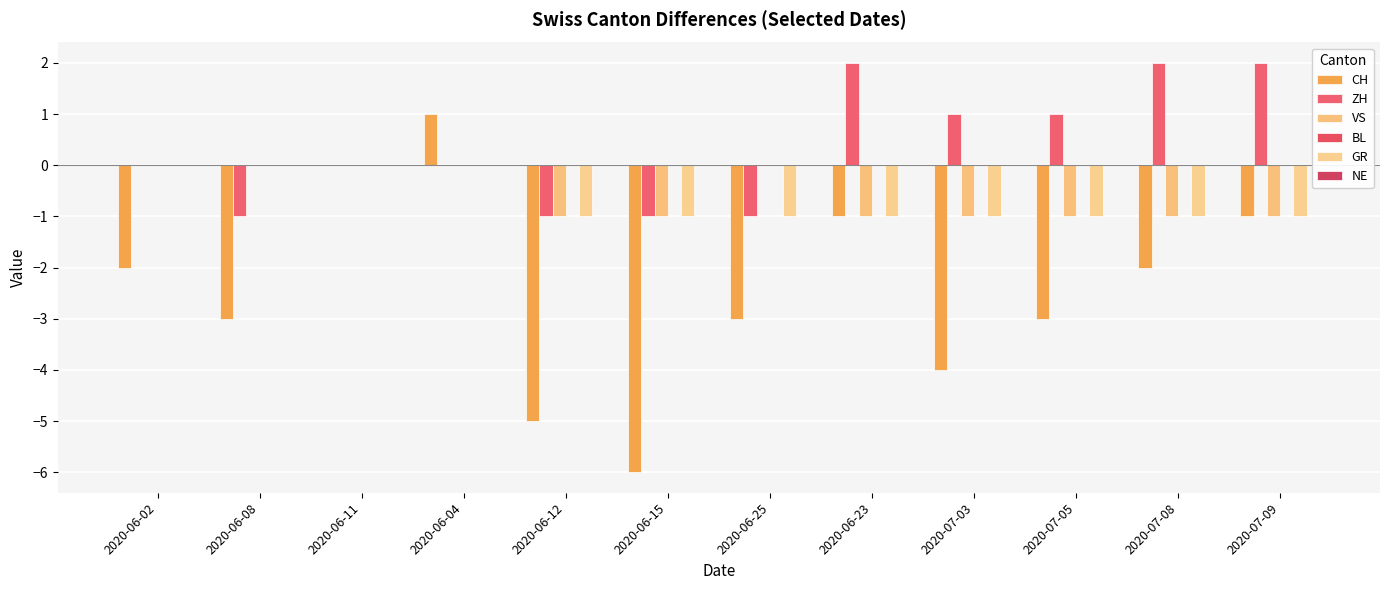

Which label corresponds to the largest value in the chart?

2020-06-23